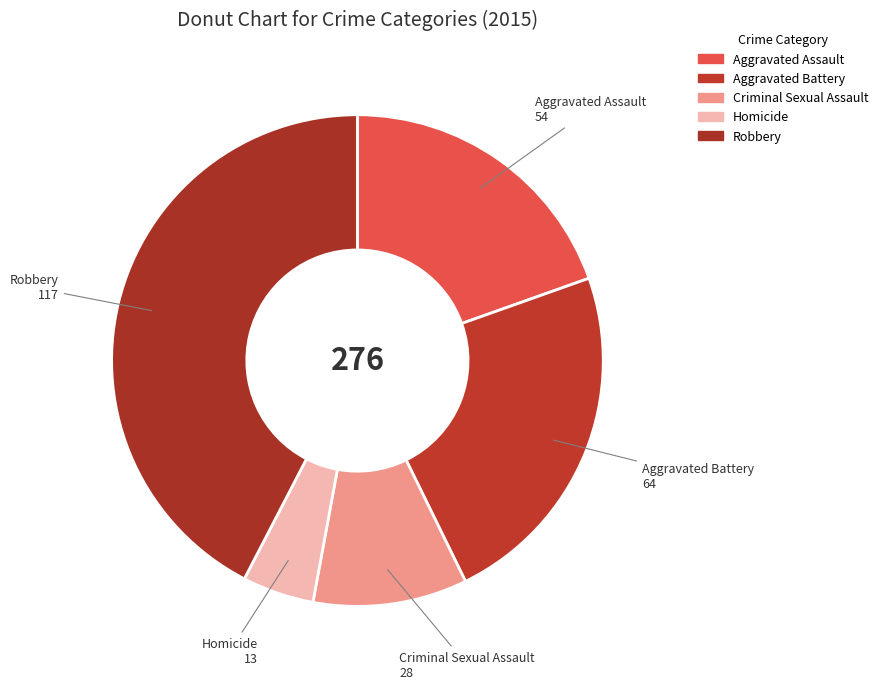

Does Homicide account for over 50% of the chart?

No